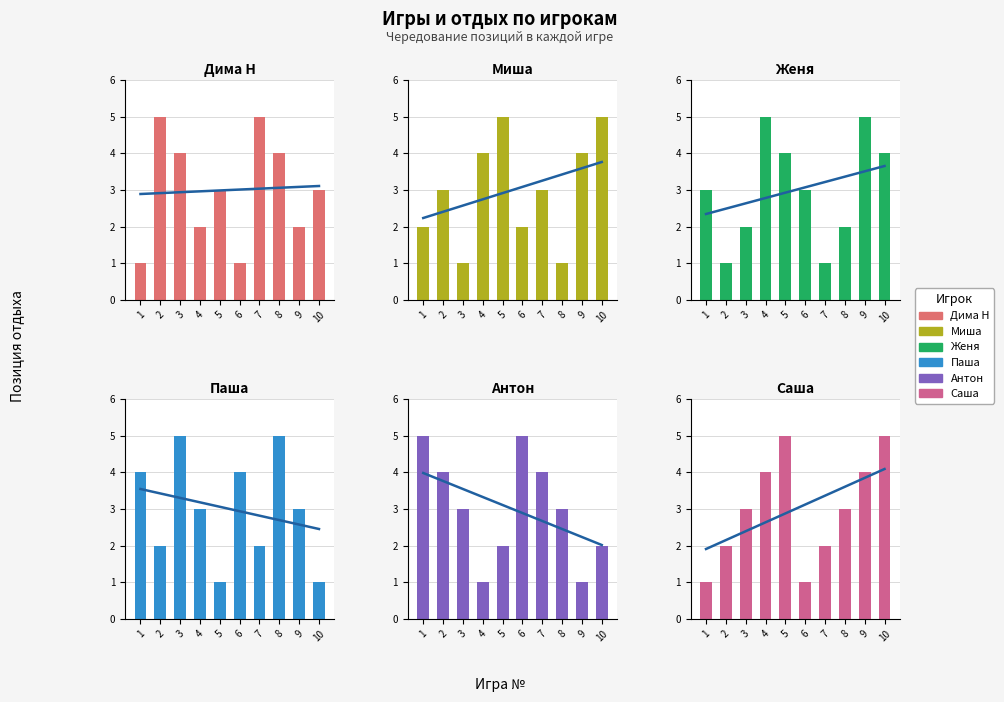

What is the maximum value for Миша?

5